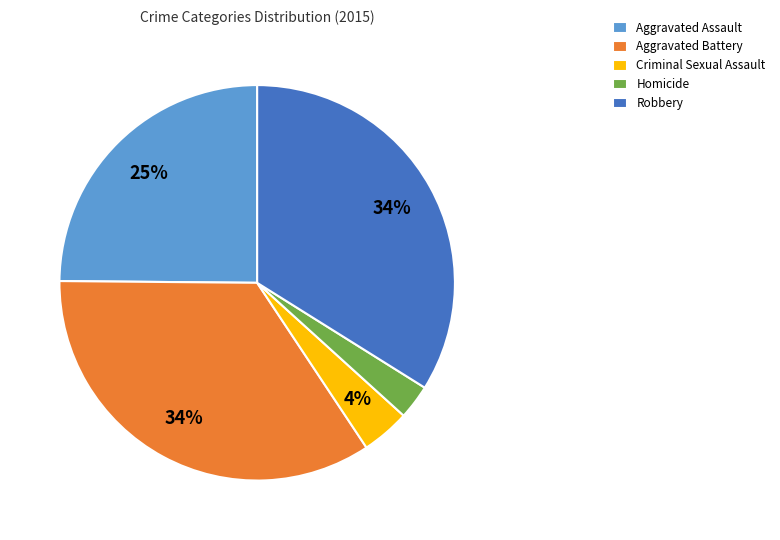

Is Criminal Sexual Assault the majority of the pie?

No